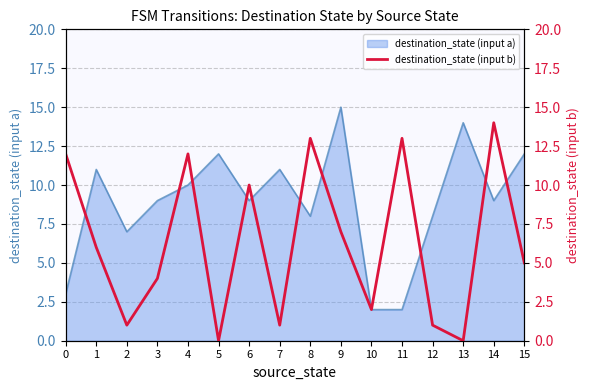

The value of destination_state (input a) at 9 is 15. True or false?

True